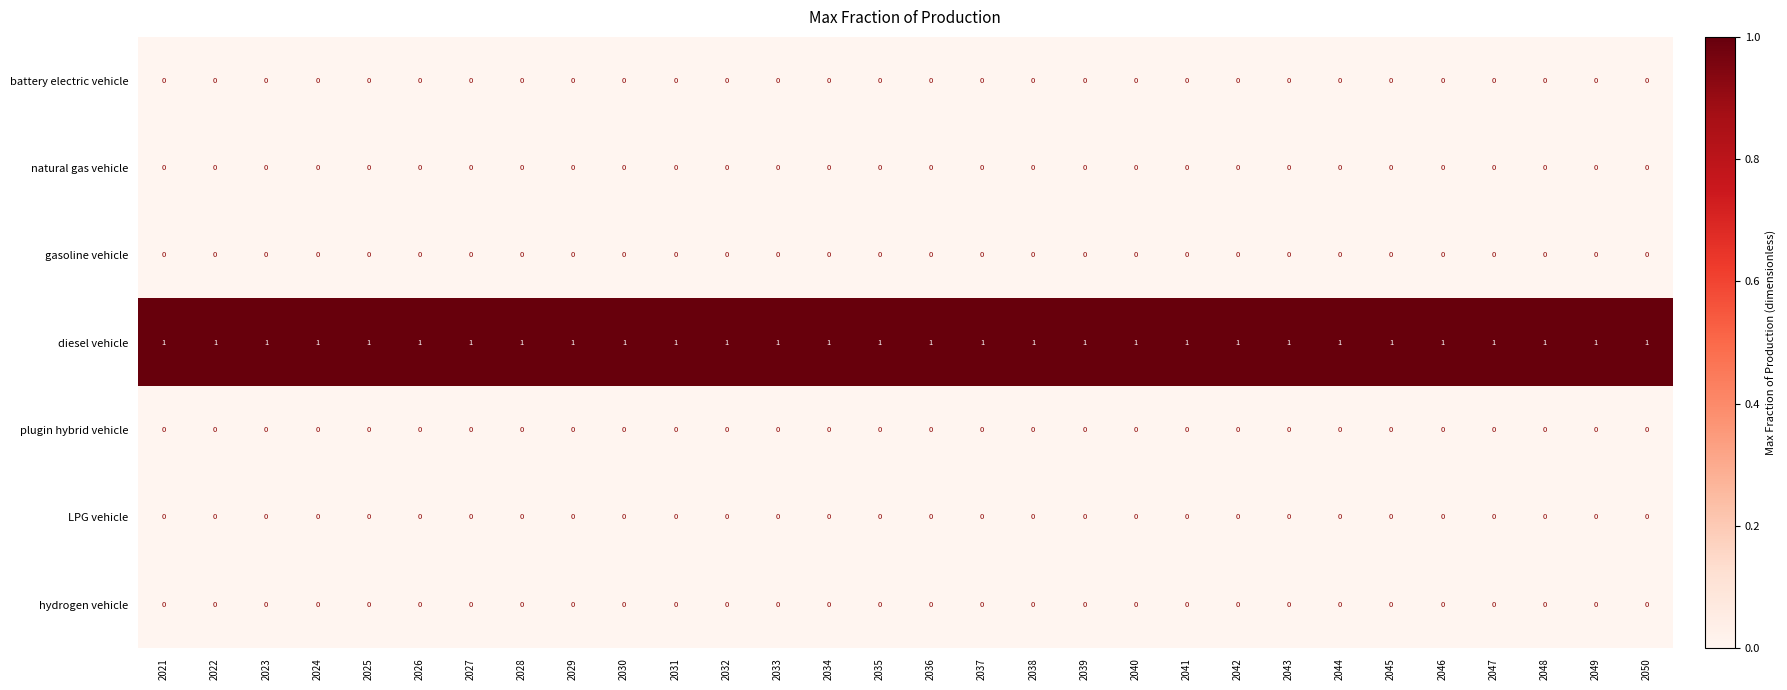

The battery electric vehicle series shows 0 at 2038. True or false?

True